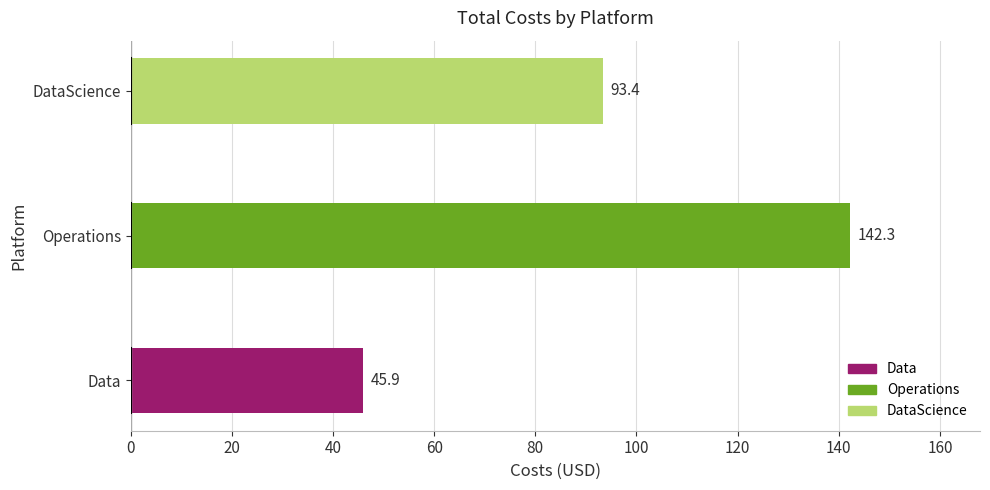

List the labels in order of value, smallest first.

Data, DataScience, Operations